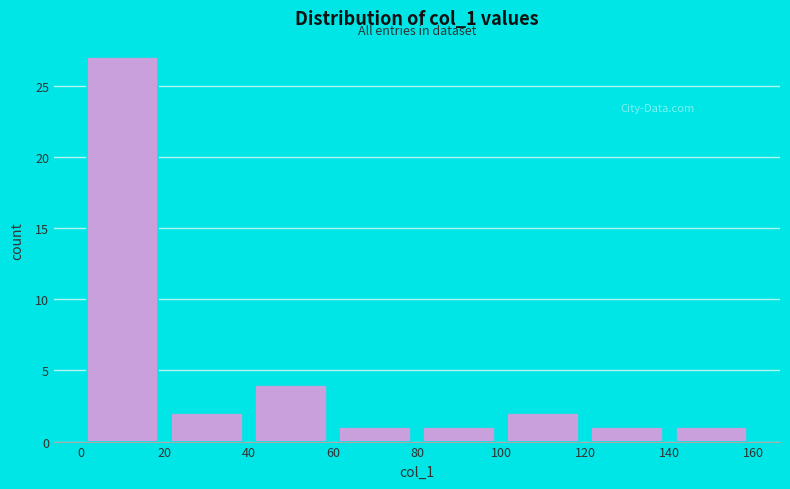

Over which range of the x-axis is the bar tallest?

0 to 20